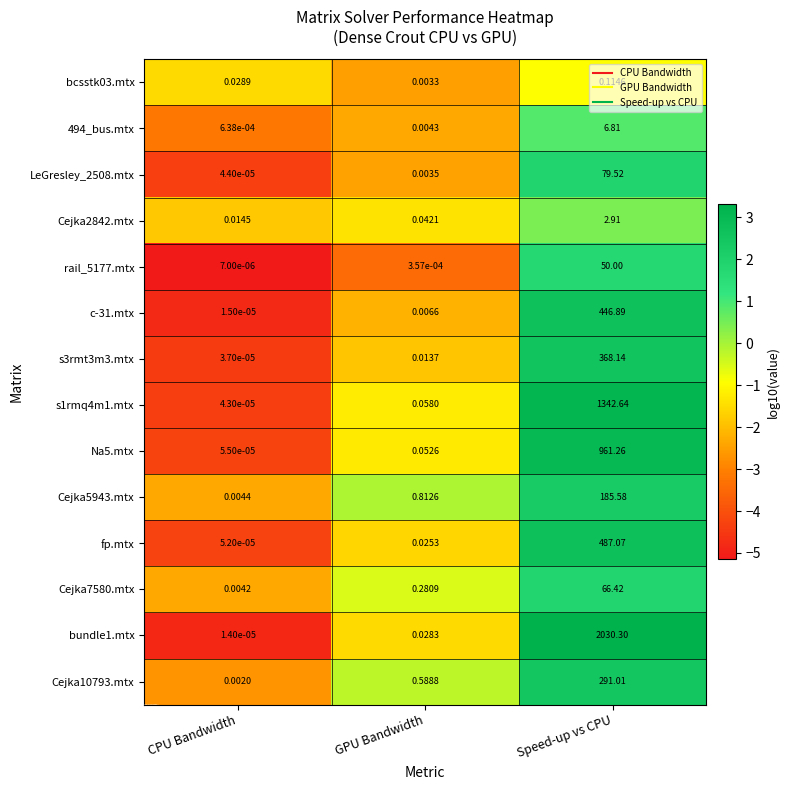

At which label is bcsstk03.mtx closest to 0?

GPU Bandwidth